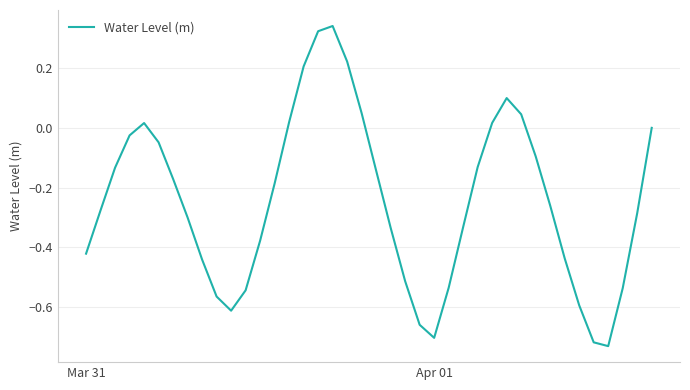

What is the difference between the maximum and minimum values?

1.1